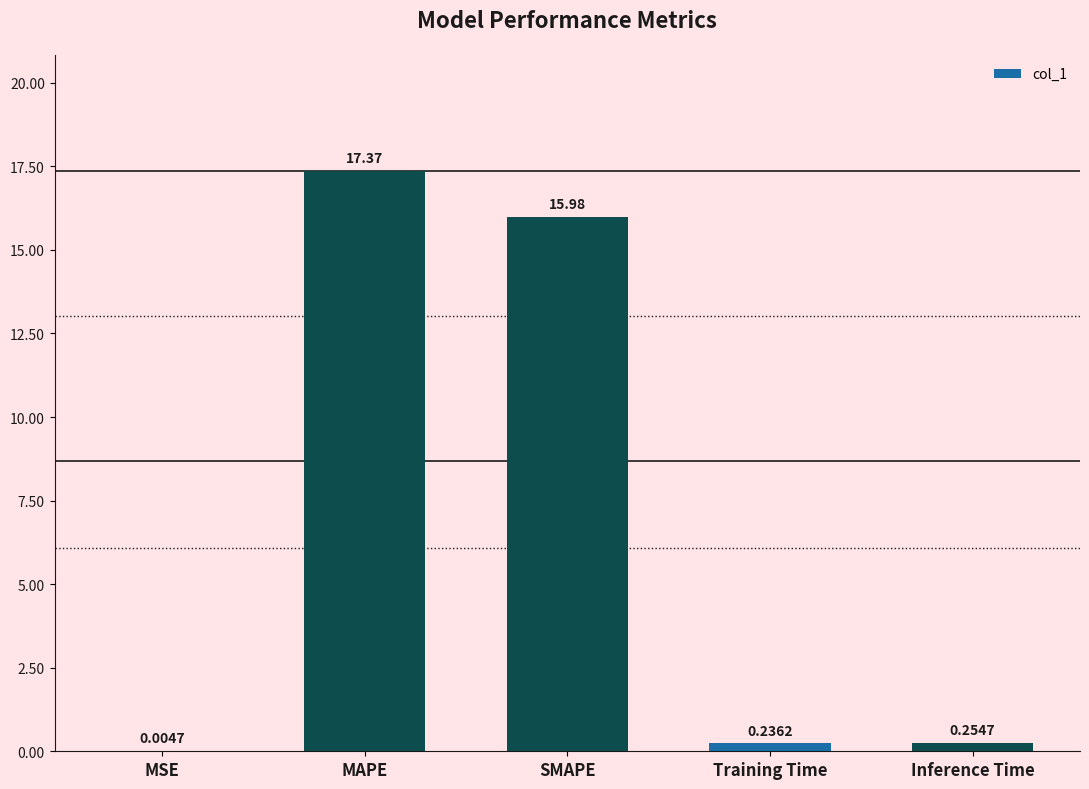

The value at MAPE is 17.4. True or false?

True